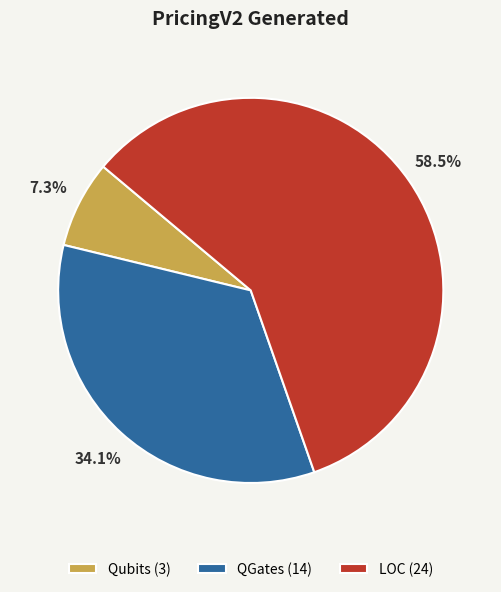

Rank the categories by value from lowest to highest.

Qubits, QGates, LOC